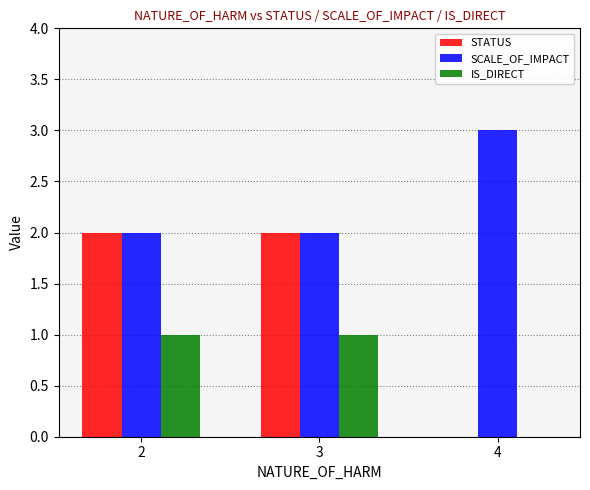

What is the total value across all series at 2?

5